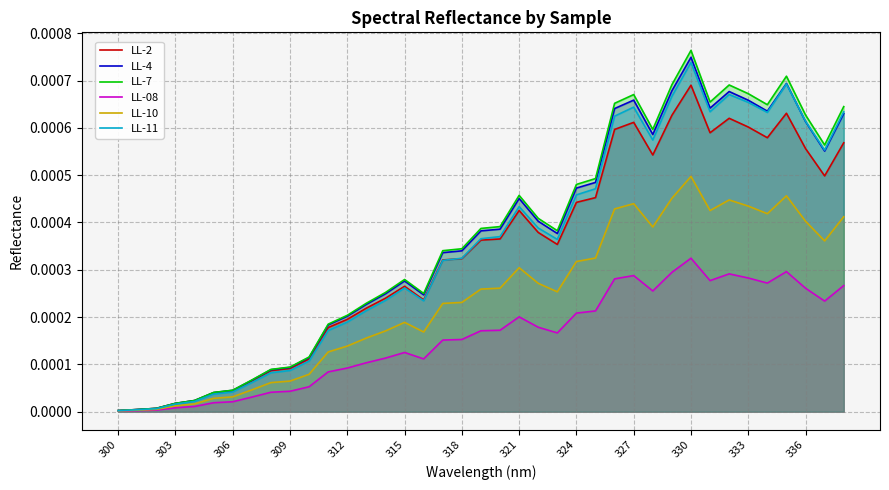

At which category is the sum across all series the highest?

330